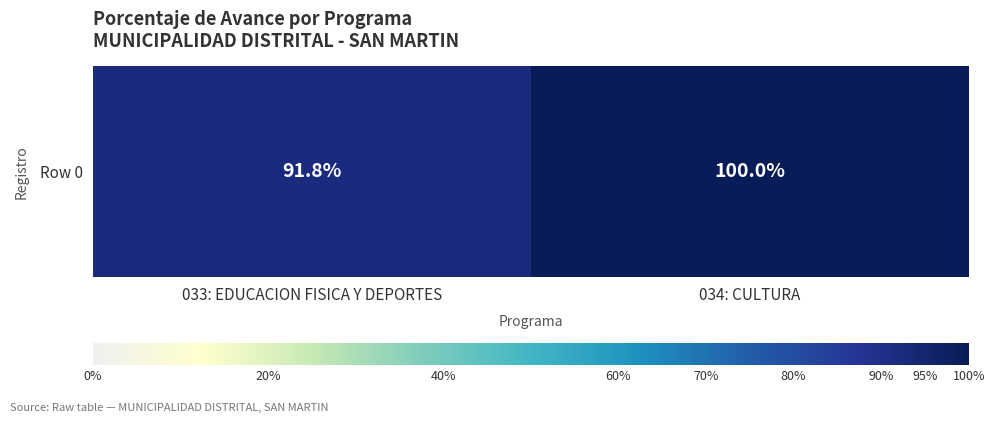

What is the difference between the maximum and minimum values?

8.2